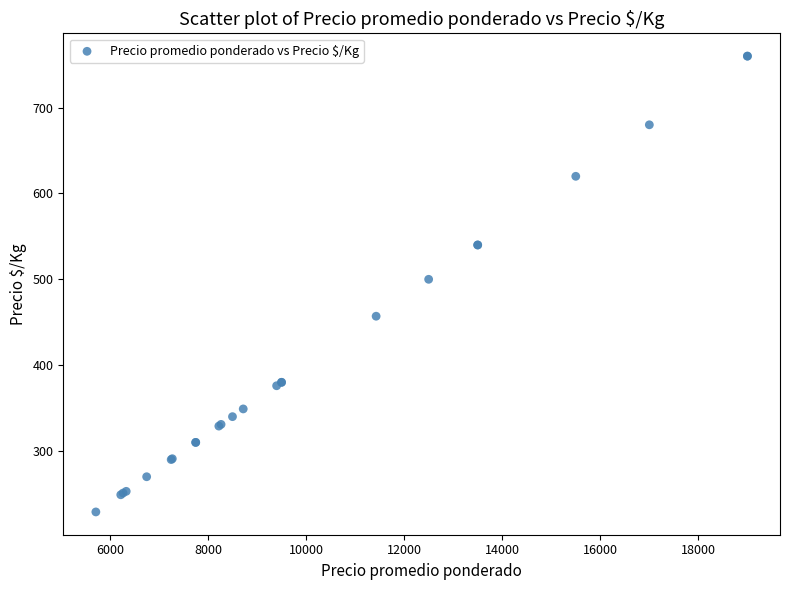

What Y value in the scatter plot is closest to 494?

500